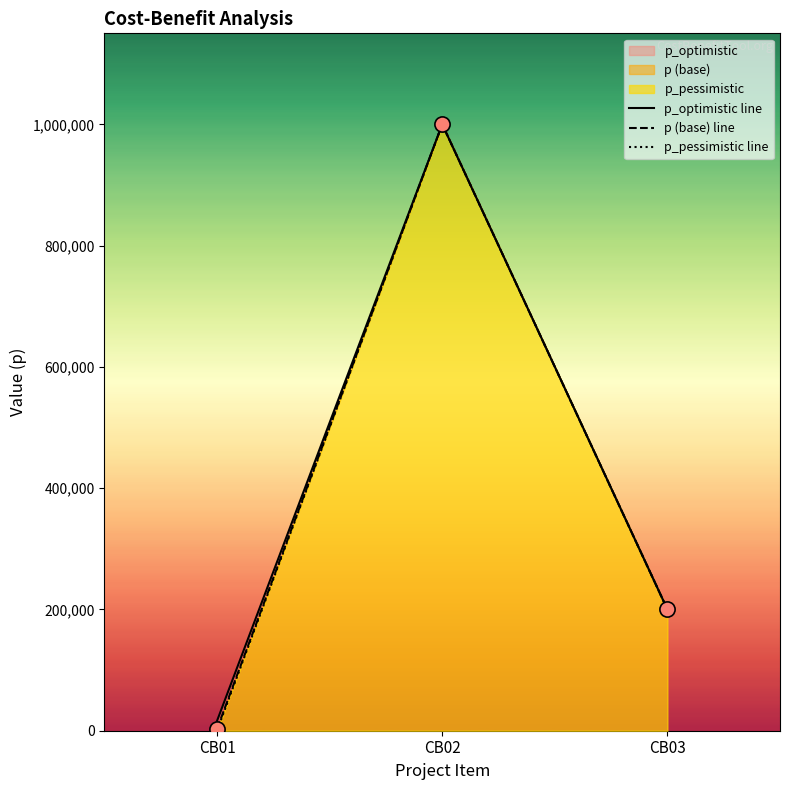

Which series contains the lowest Y value?

p_pessimistic line